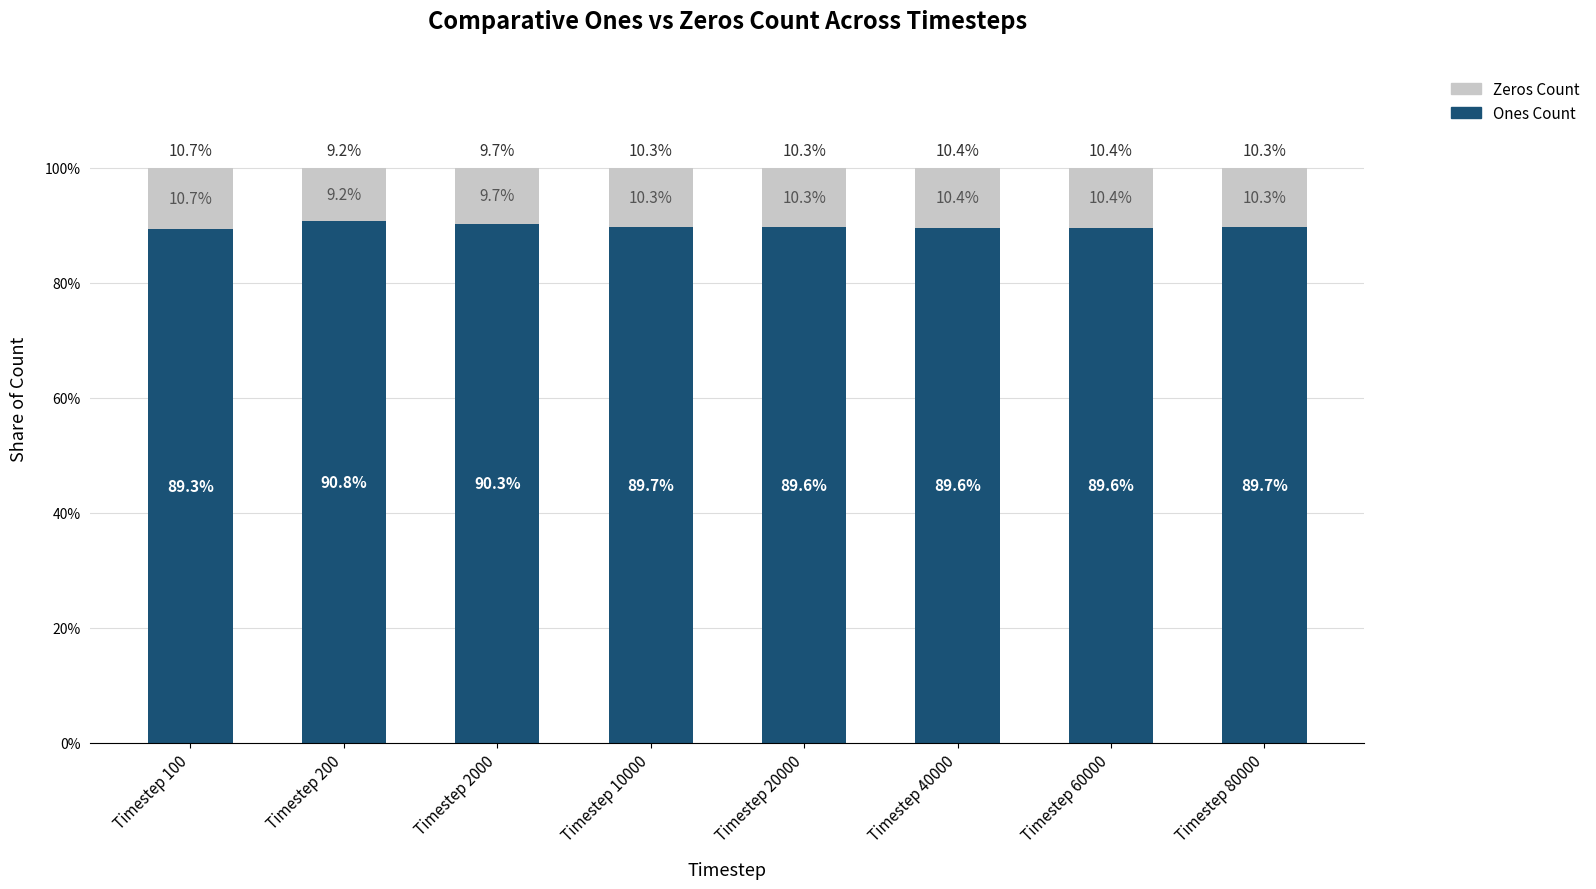

What is the total value across all series at Timestep 100?

100.0